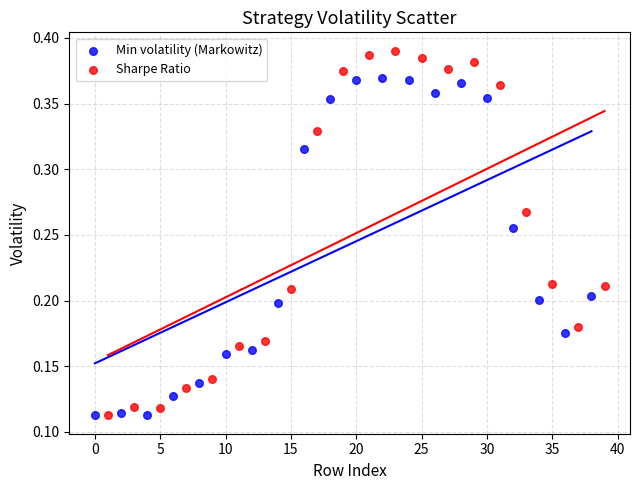

Which series has the widest spread of Y values?

Sharpe Ratio